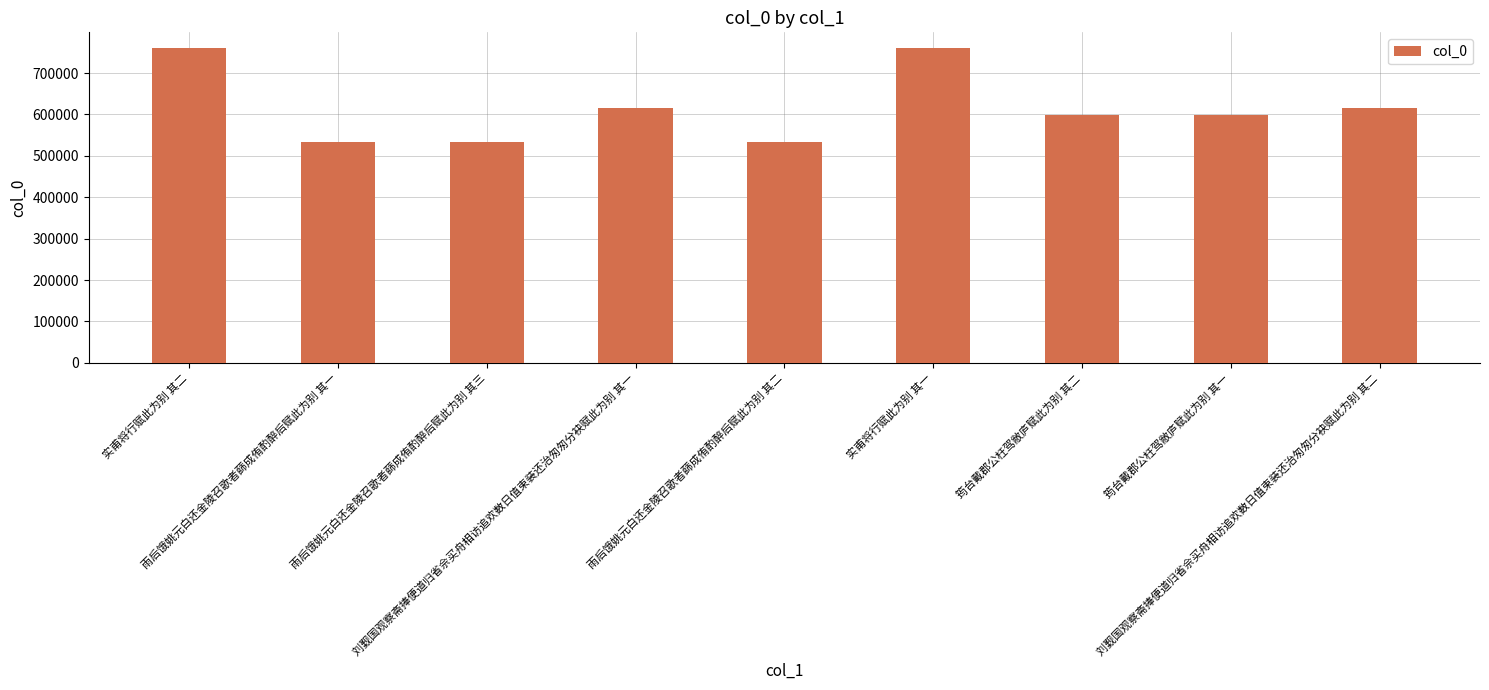

How many series are shown in this chart?

1